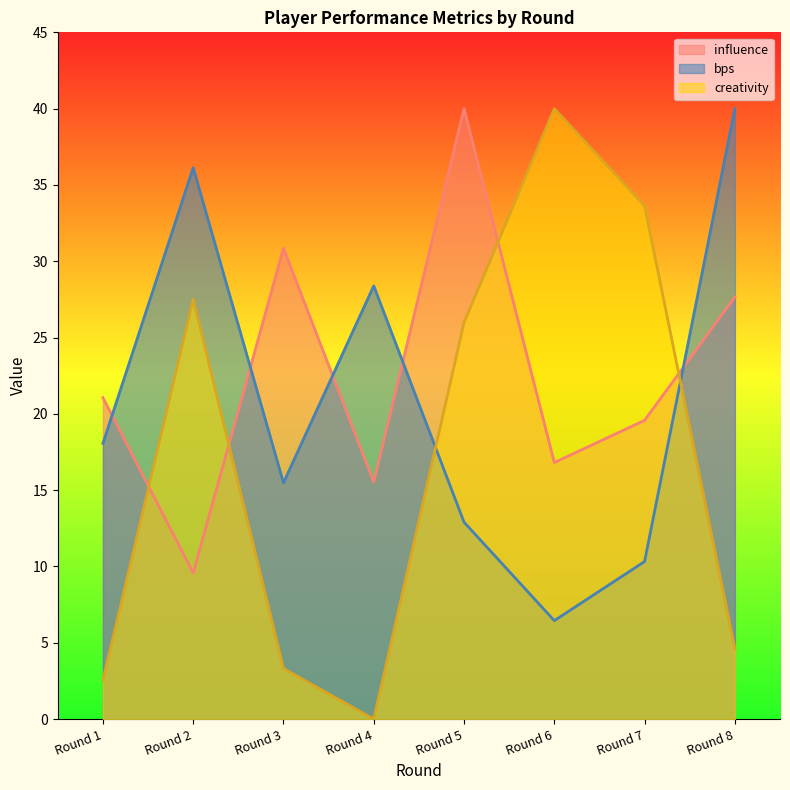

What is the sum of the bps values at Round 3 and Round 5?

28.4